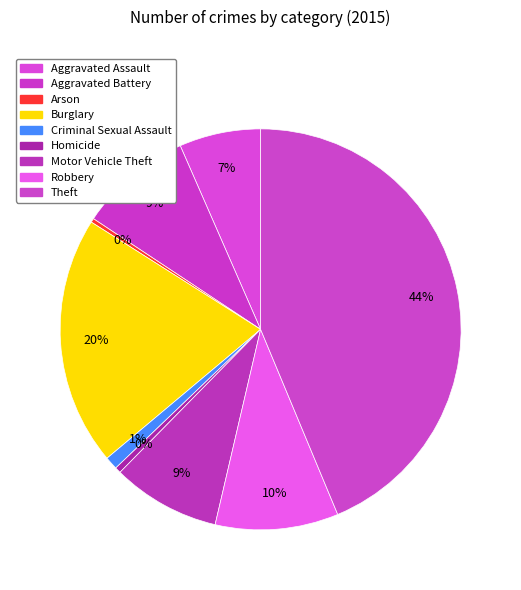

The Robbery slice represents 10% of the pie. True or false?

True